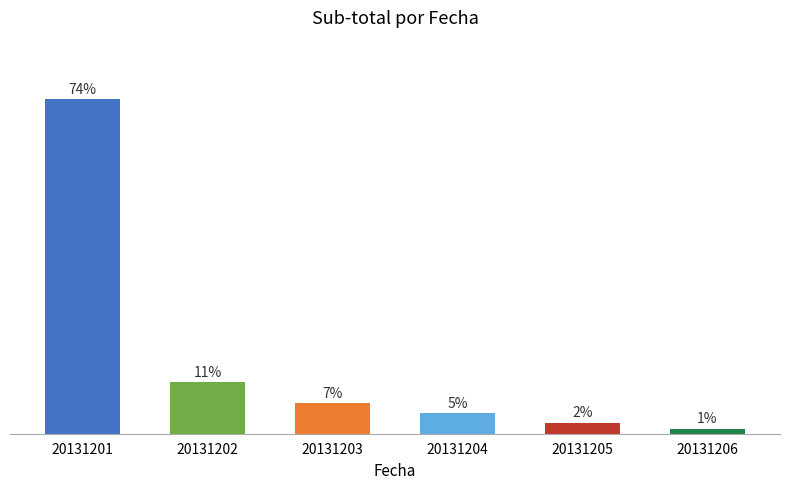

Does the chart contain any negative values?

No